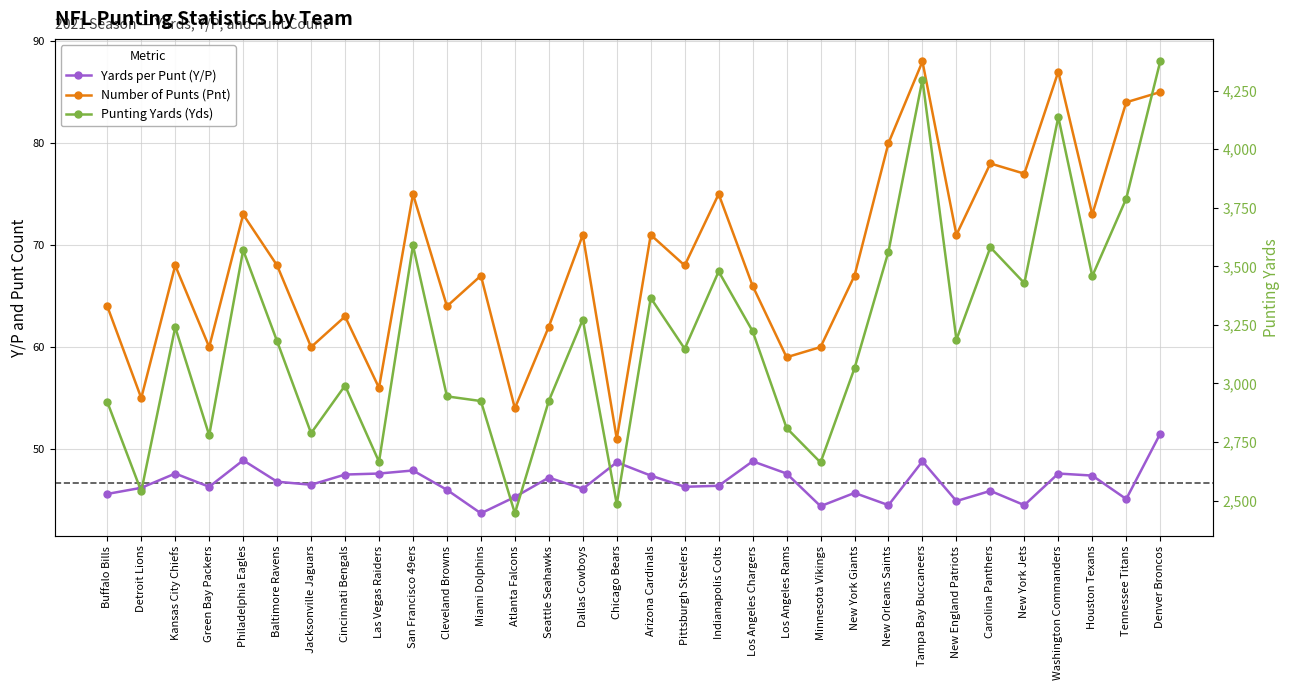

How many data points in Punting Yards (Yds) are above 3187?

15